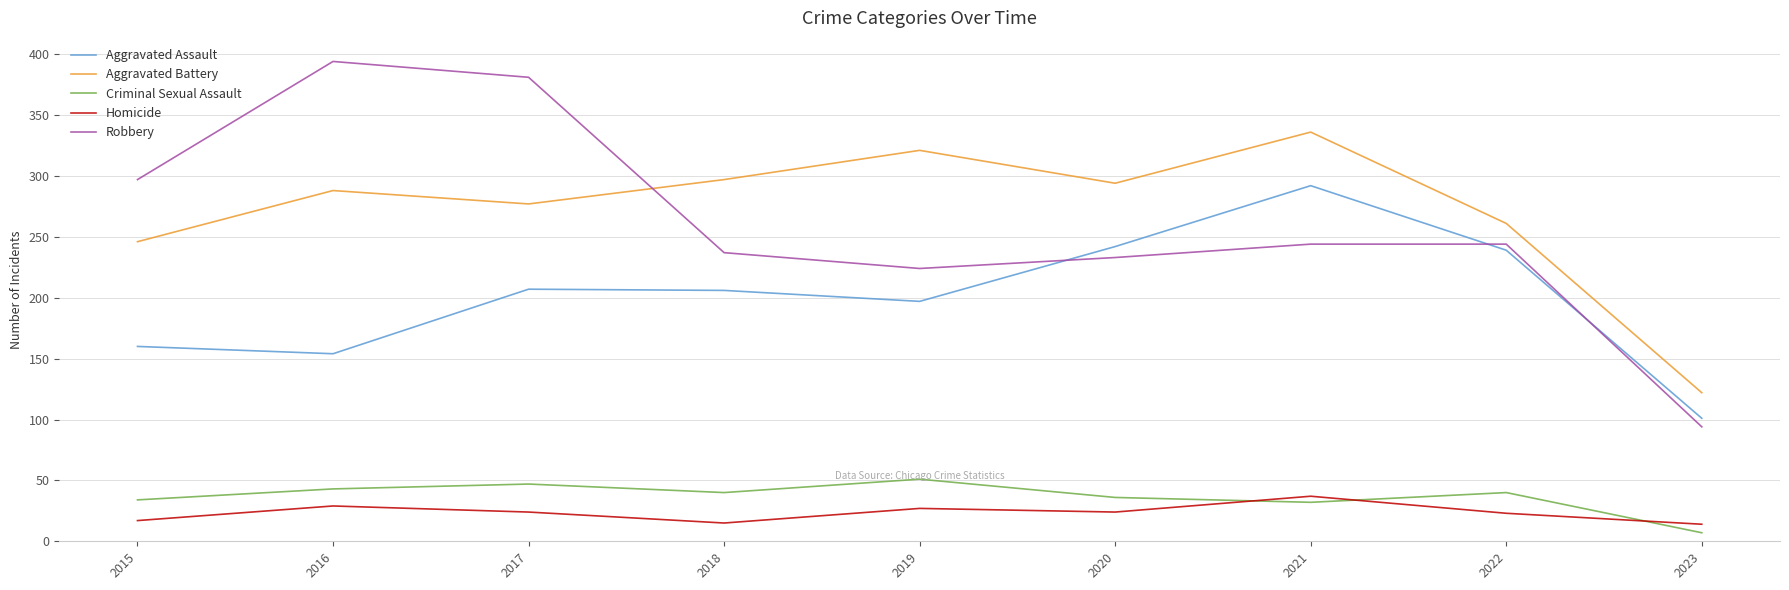

What is the difference between the maximum and minimum values in the Aggravated Assault series?

191